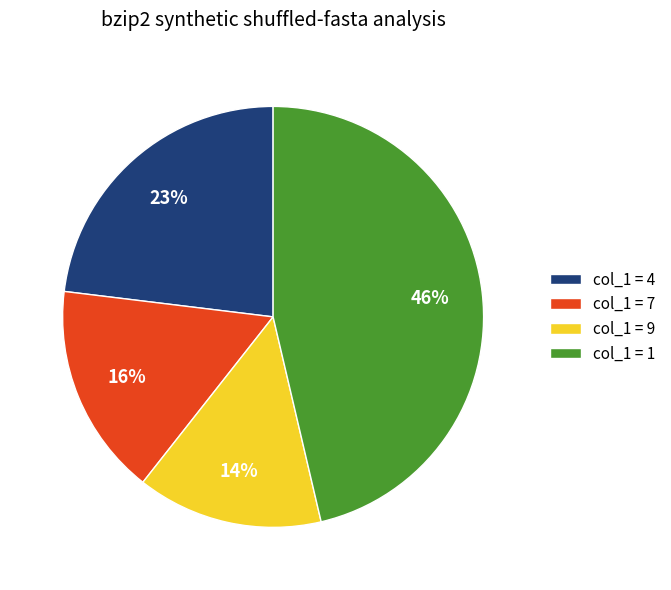

Is the sum of col_1 = 7 and col_1 = 9 greater than half?

No